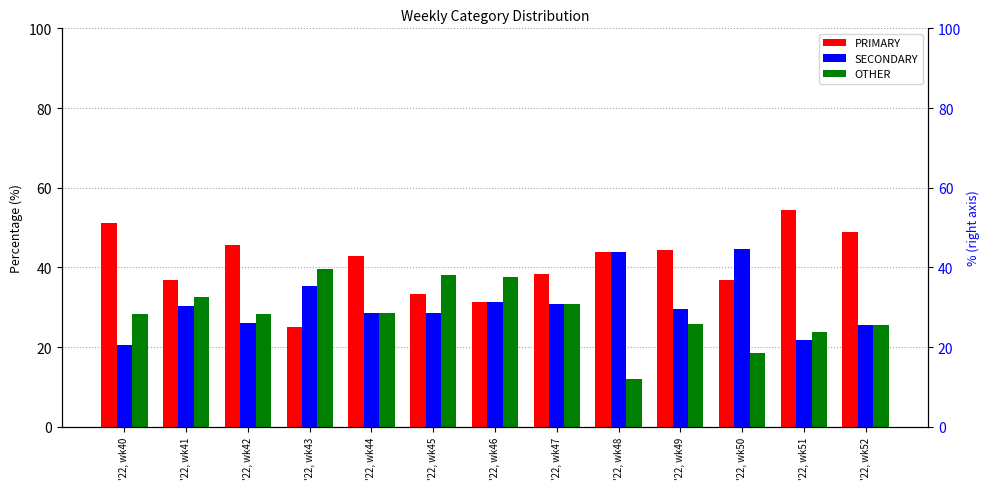

Is the value of PRIMARY at '22, wk48 greater than the value of SECONDARY at '22, wk43?

Yes